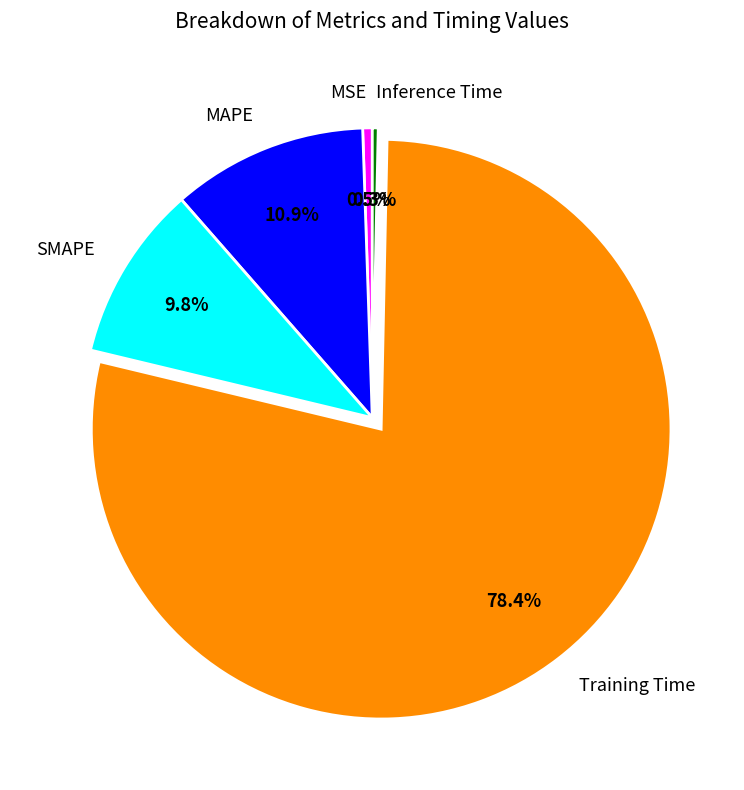

The MSE slice represents 11% of the pie. True or false?

False